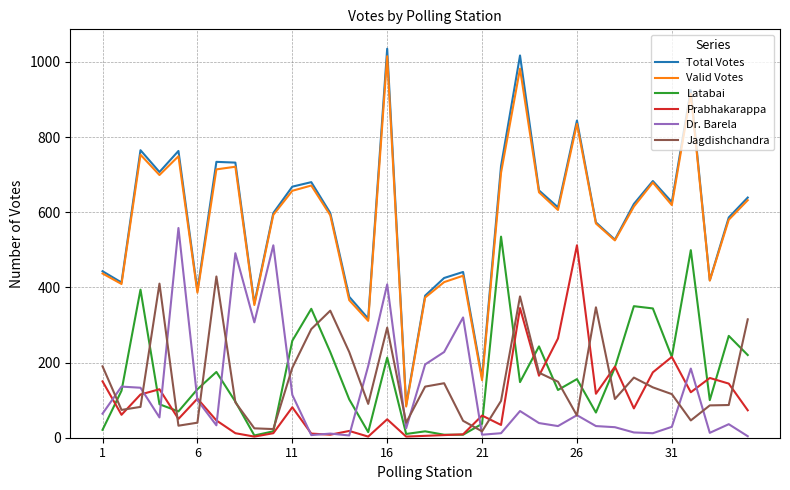

Which series has the largest range (max minus min)?

Total Votes